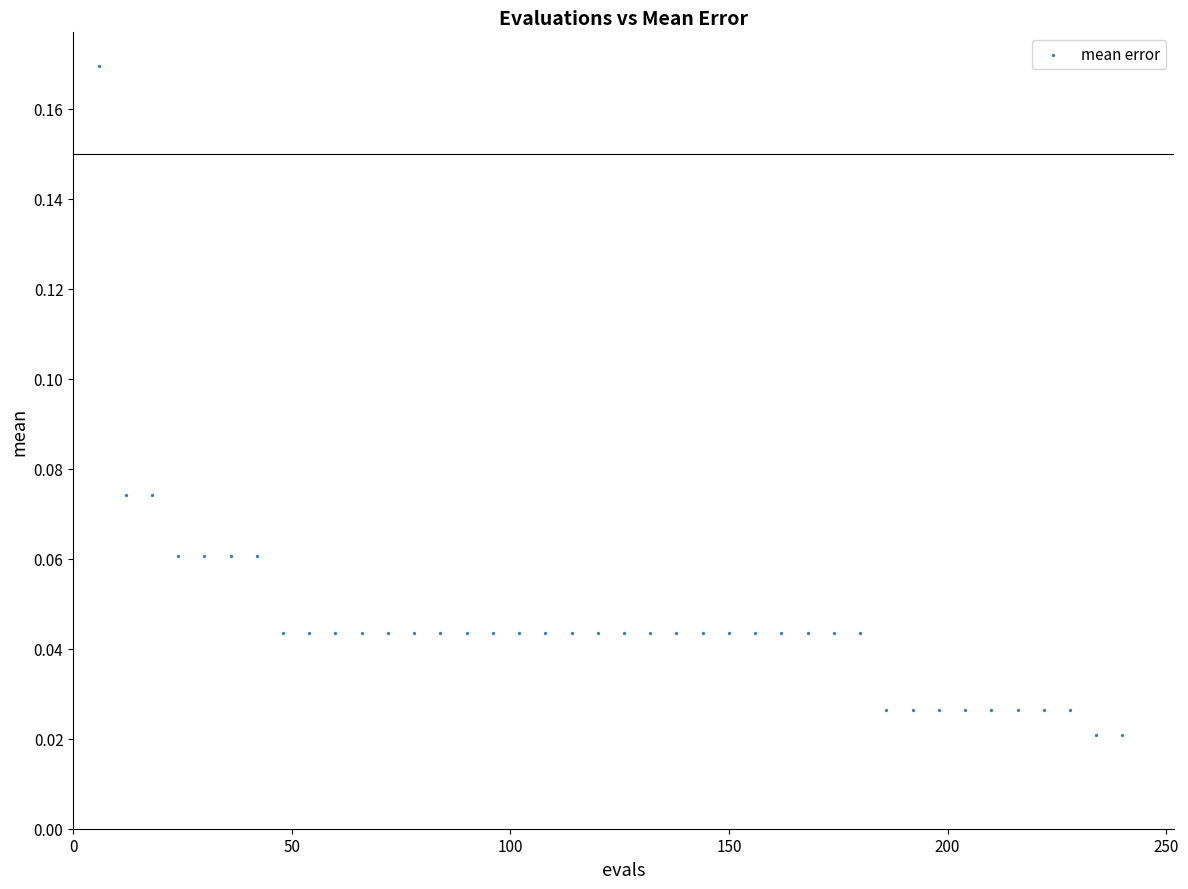

What is the range of X values (max minus min)?

234.0